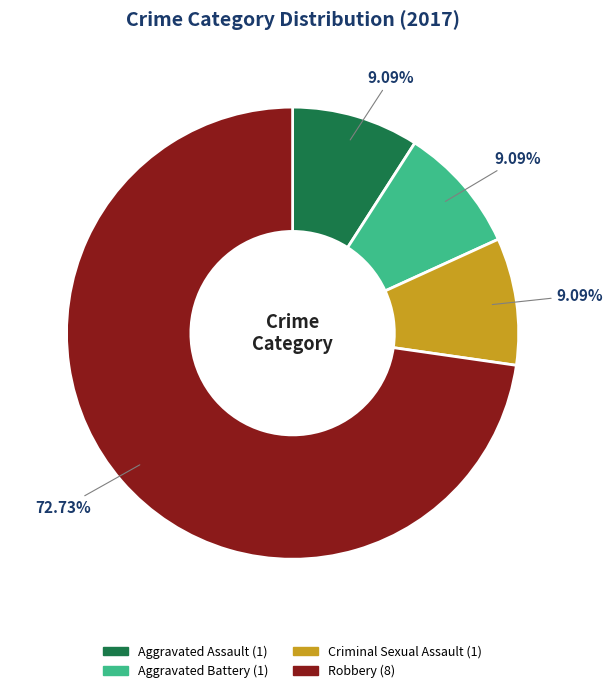

Which slice is the largest?

Robbery